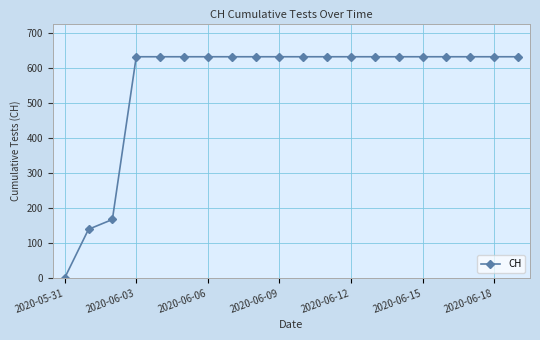

What is the maximum value shown in the chart?

631